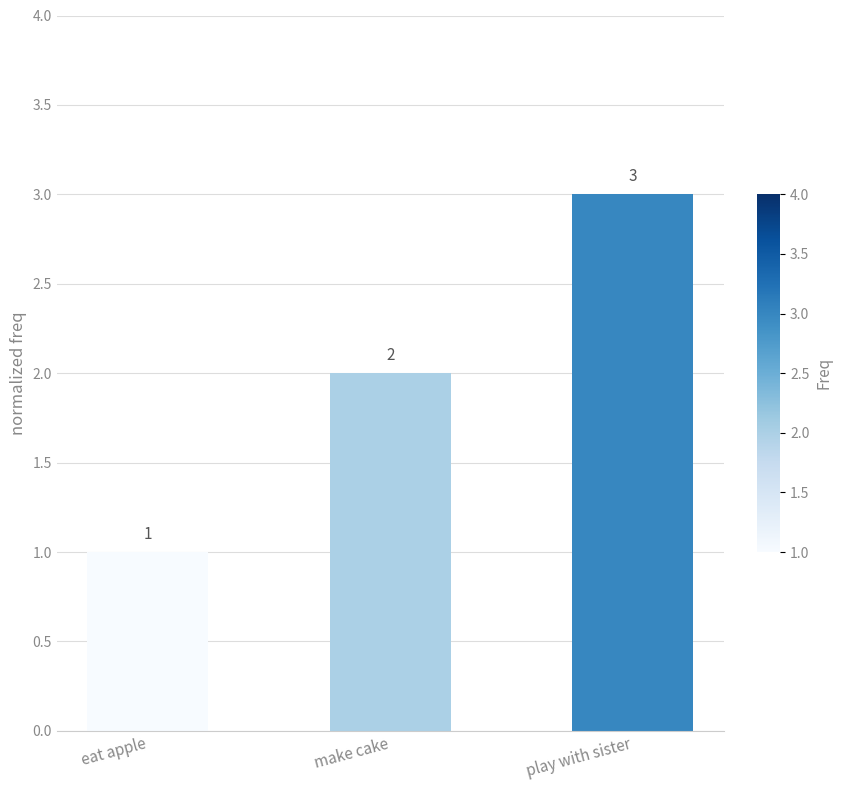

At which label is the value closest to 2?

make cake